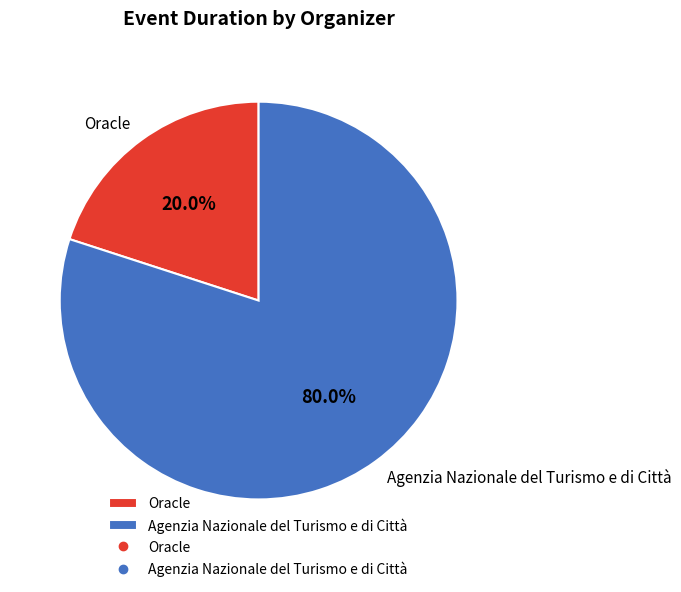

Rank the categories by value from lowest to highest.

Oracle, Agenzia Nazionale del Turismo e di Città